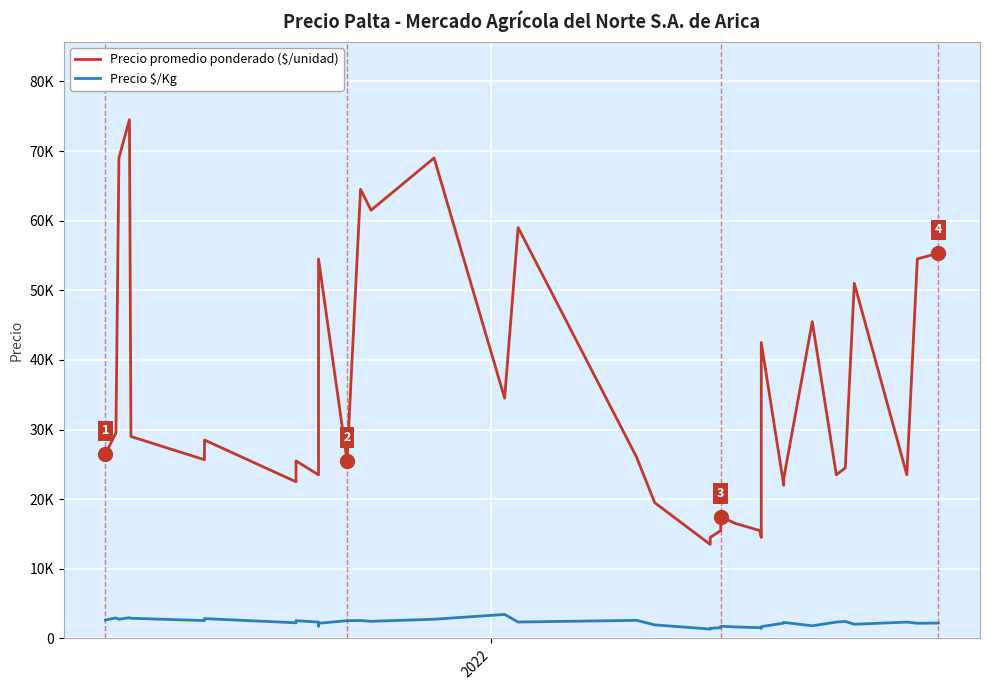

At which category does Precio $/Kg reach its first local peak?

2022